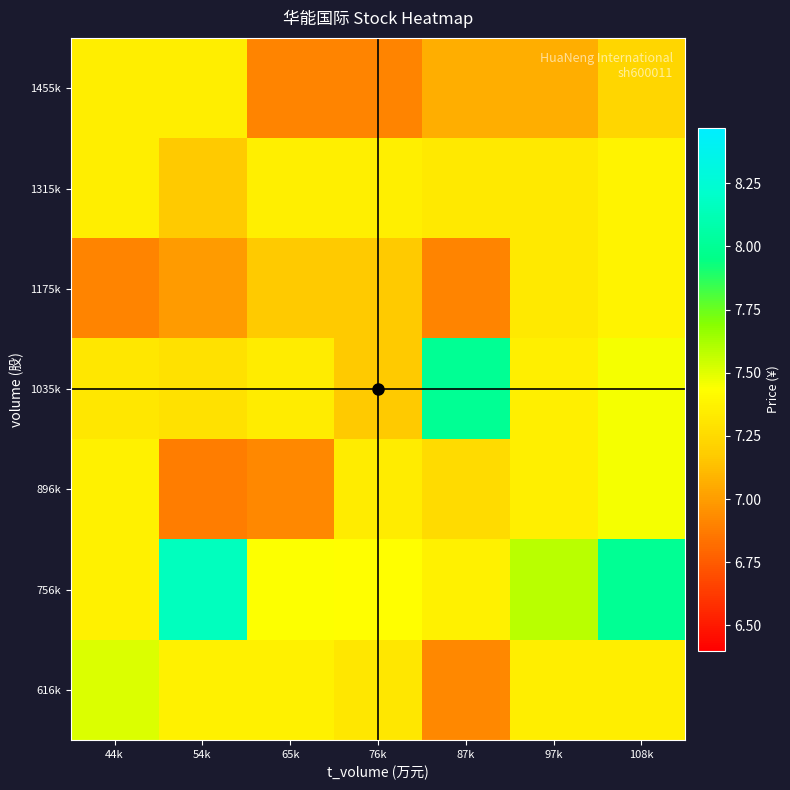

How many series are shown in this chart?

7